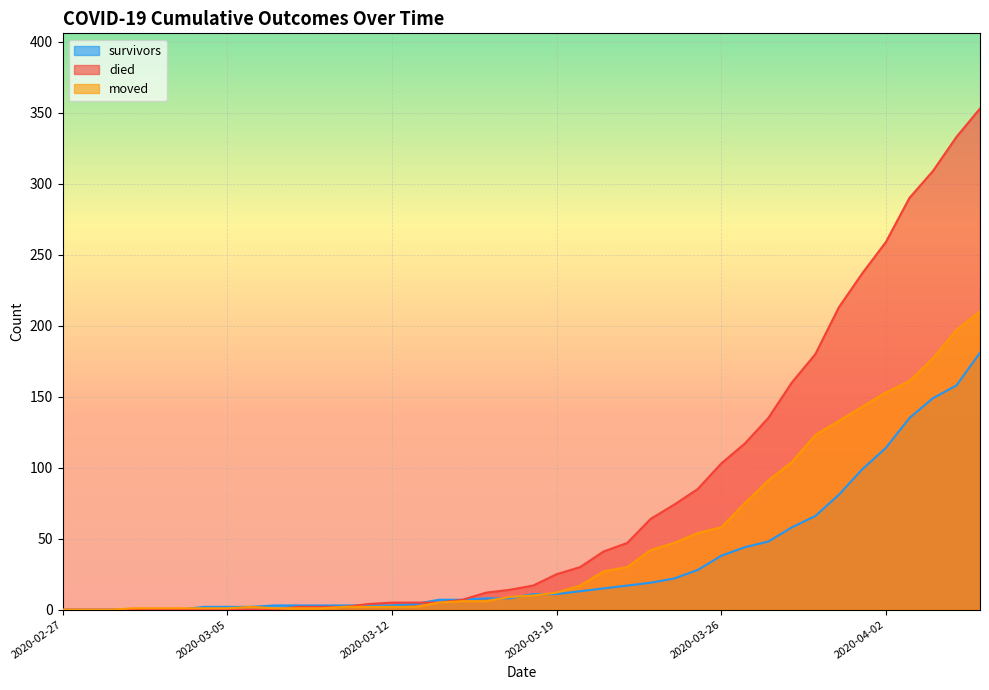

How many distinct data groups are displayed?

3